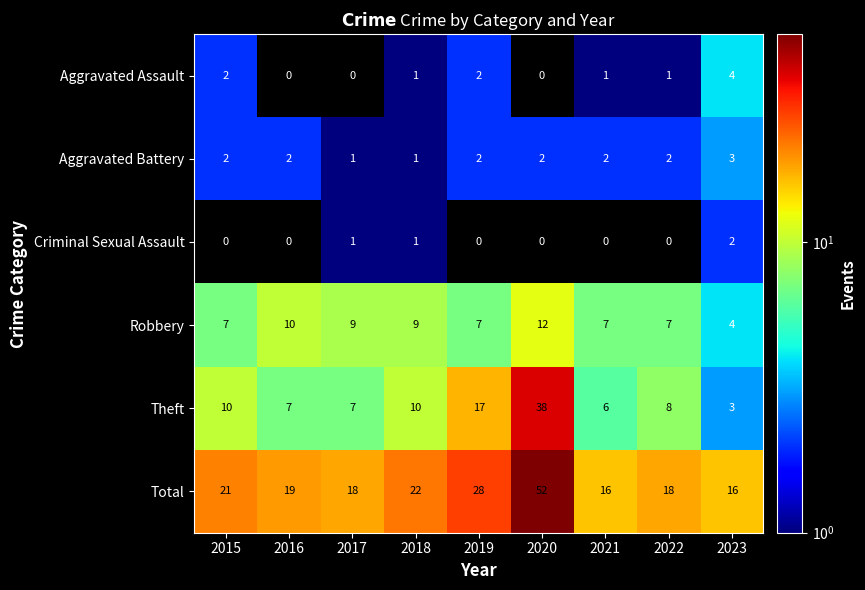

Which series has the largest range (max minus min)?

Total